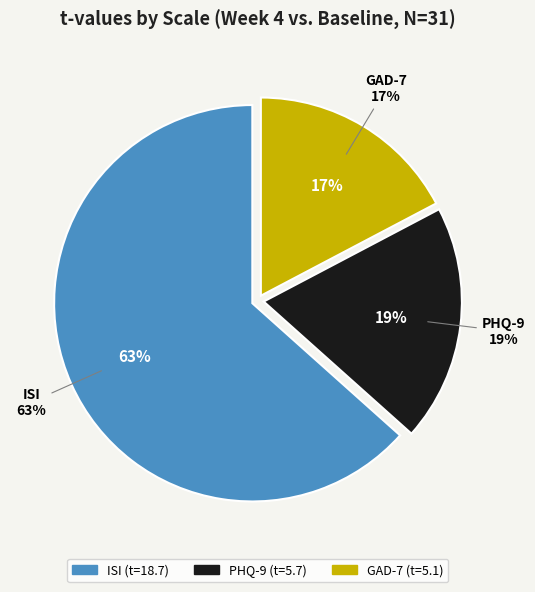

To the nearest percent, what percentage of the pie is ISI?

63%